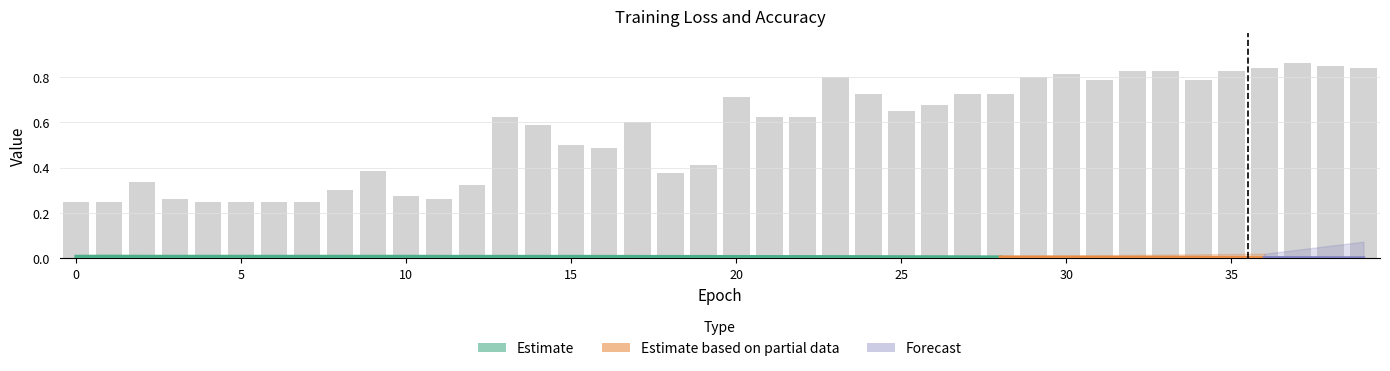

Rank the categories by value from lowest to highest.

0, 1, 4, 5, 6, 7, 3, 11, 10, 8, 12, 2, 18, 9, 19, 16, 15, 14, 17, 13, 21, 22, 25, 26, 20, 24, 27, 28, 31, 34, 23, 29, 30, 32, 33, 35, 36, 39, 38, 37